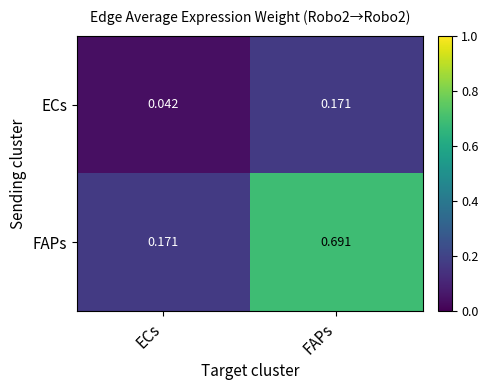

At which label is ECs closest to 0?

ECs